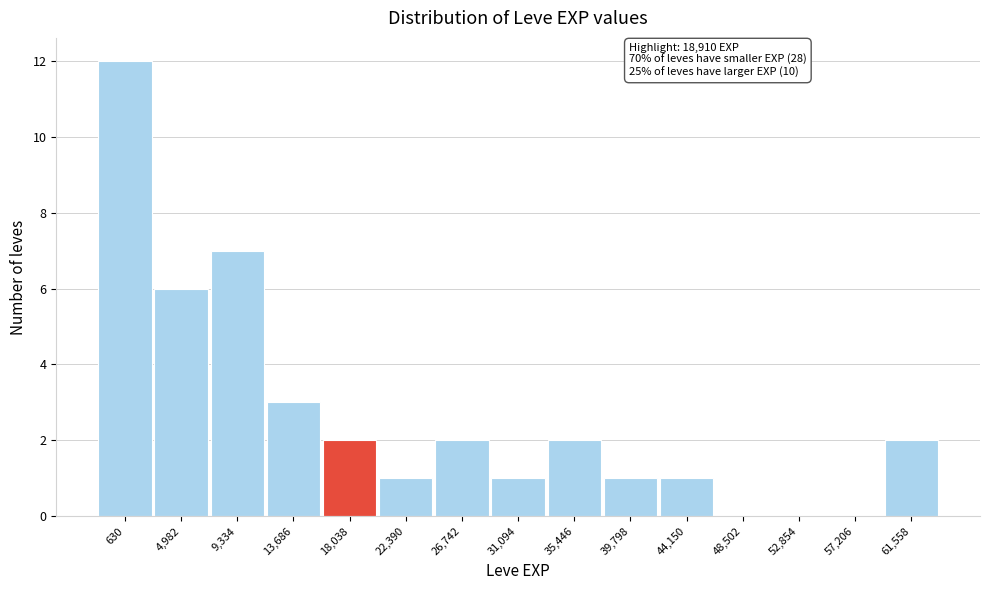

Reading right to left, extract all data points from this chart.

61,558=2	57,206=0	52,854=0	48,502=0	44,150=1	39,798=1	35,446=2	31,094=1	26,742=2	22,390=1	18,038=2	13,686=3	9,334=7	4,982=6	630=12